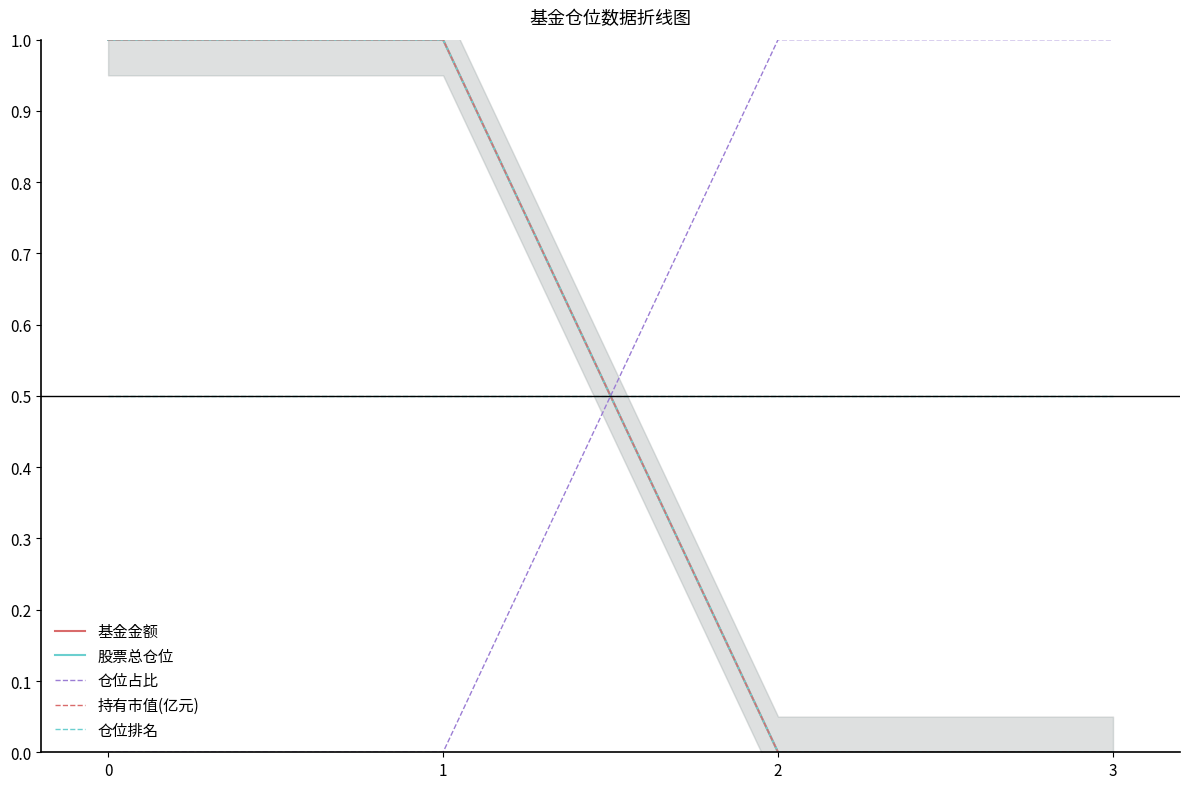

Rank the series at 0 from highest to lowest value.

基金金额, 股票总仓位, 持有市值(亿元), 仓位排名, 仓位占比